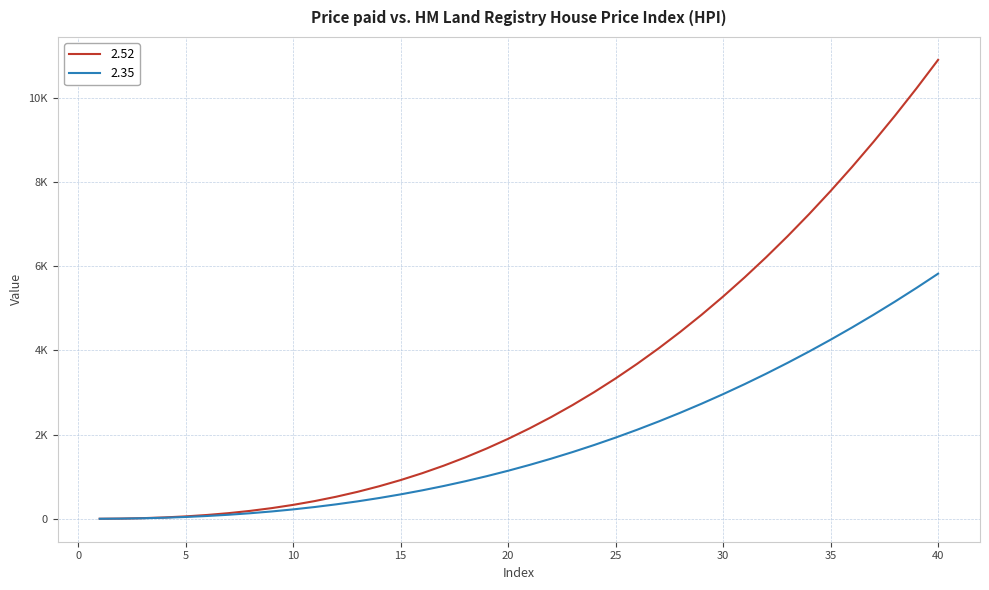

At which category is the sum across all series the highest?

40